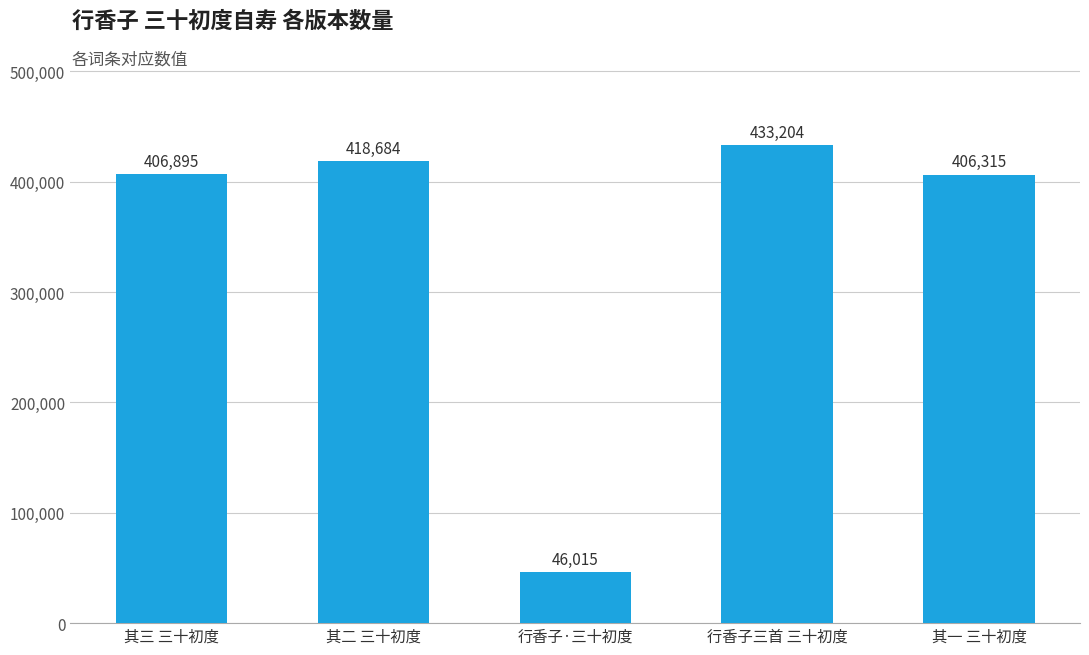

True or false: the data shows 210722 at 其三 三十初度.

False